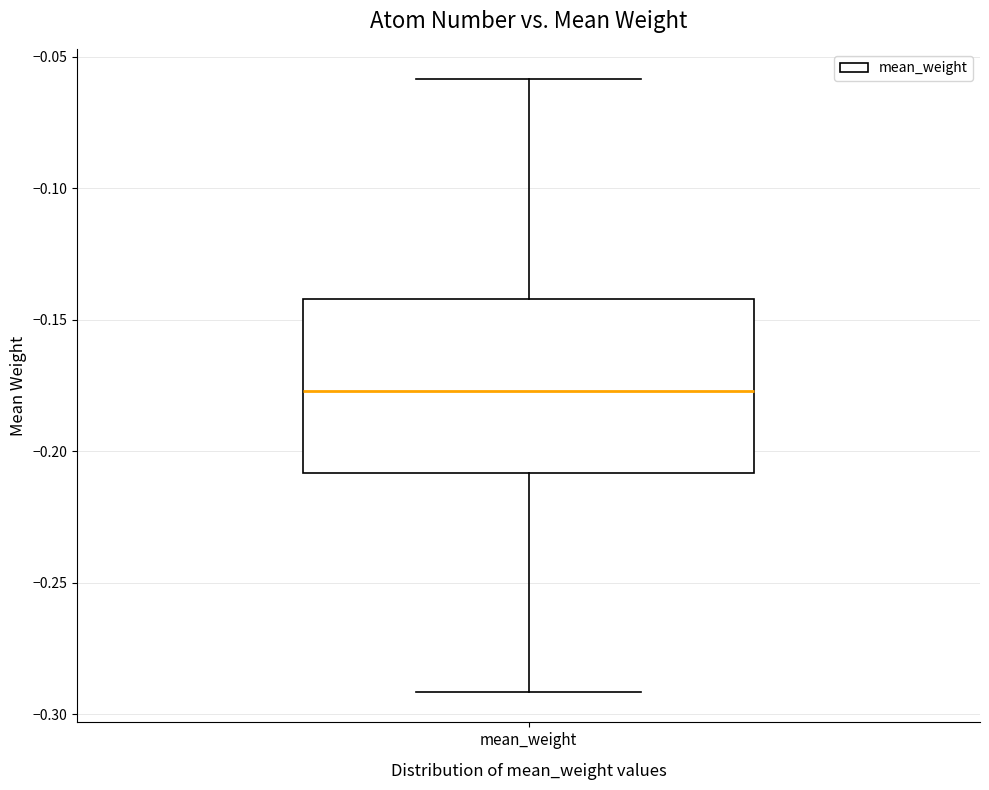

Transcribe this box plot: give where the median line is, the range the box spans, and where the two whiskers end, as read against the y-axis. The values are not printed on the chart, so give them approximately, as read against the axis.

median -0.175, box -0.210 to -0.140, whiskers -0.290 to -0.060